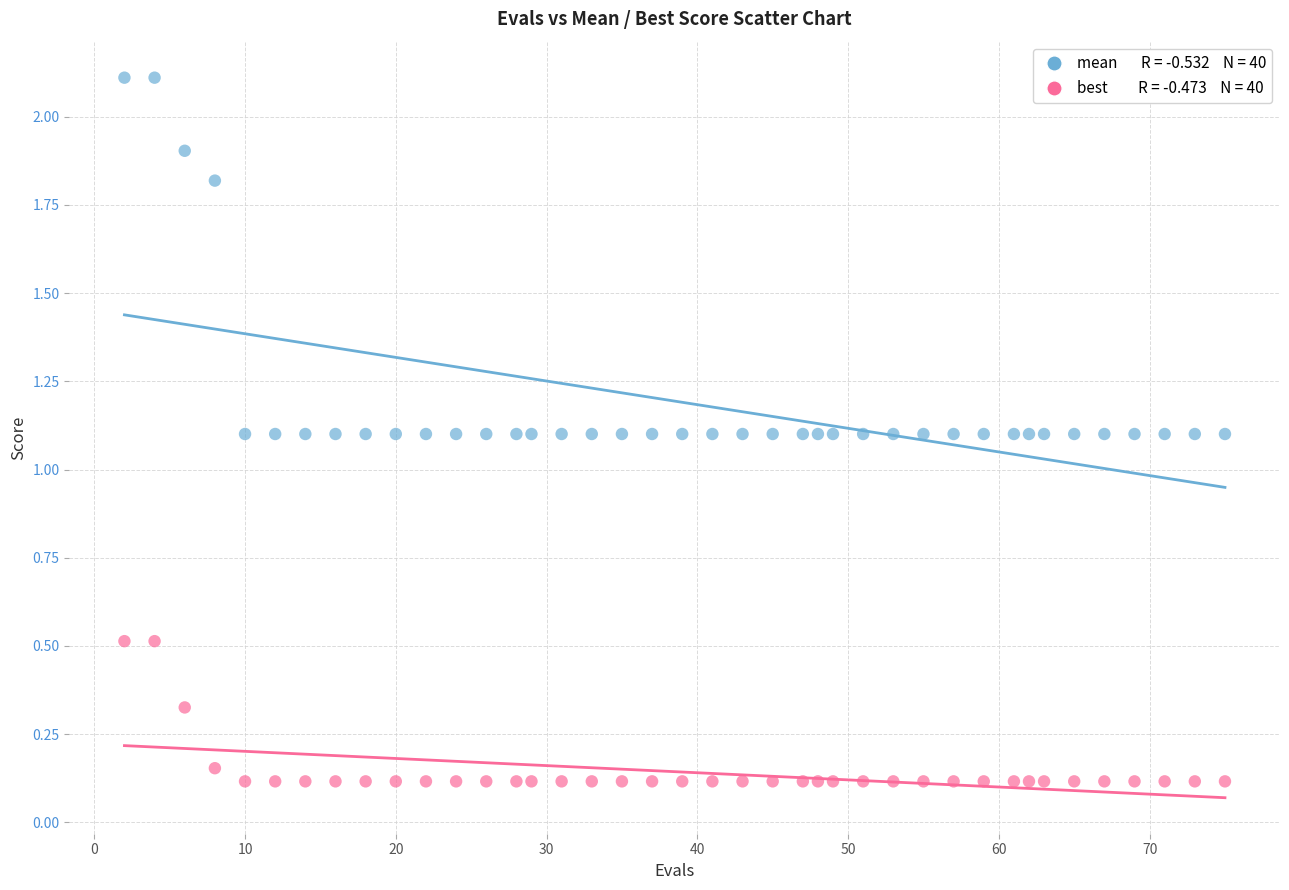

Across all data points, what is the range of X values (max minus min)?

73.0